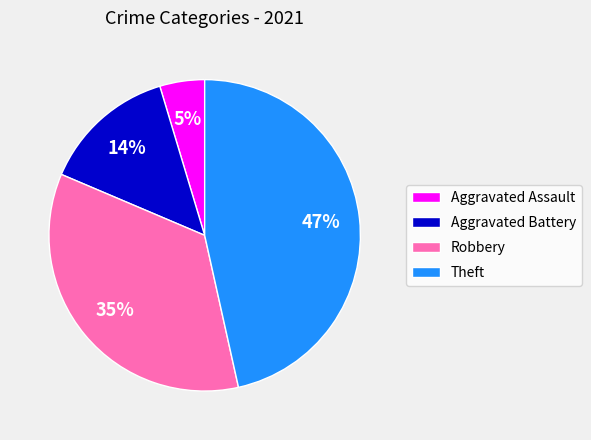

Which slice is the largest?

Theft